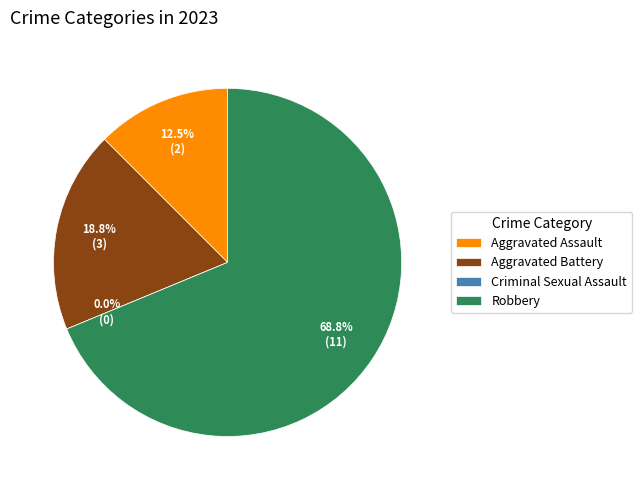

Is Aggravated Assault the majority of the pie?

No